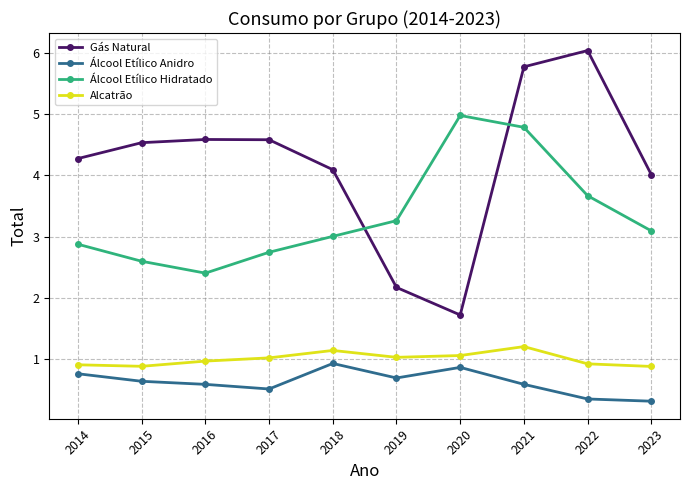

In Álcool Etílico Hidratado, how many points are lower than both neighbors (excluding endpoints)?

1